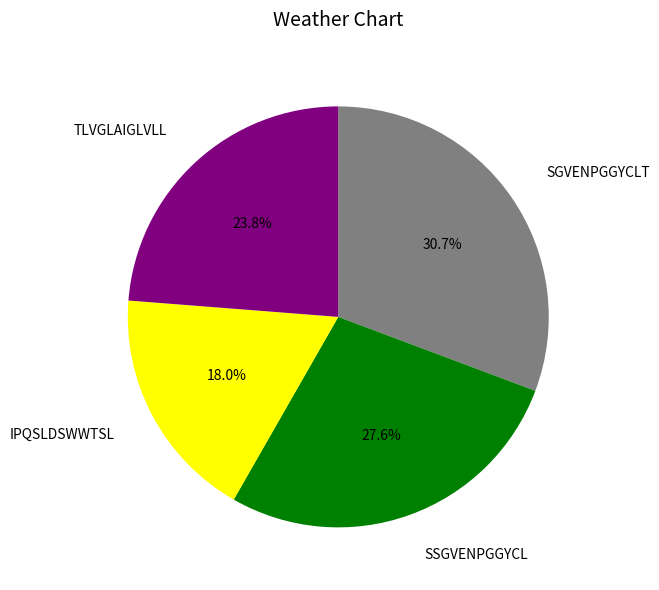

Is there any slice that represents more than half of the pie?

No